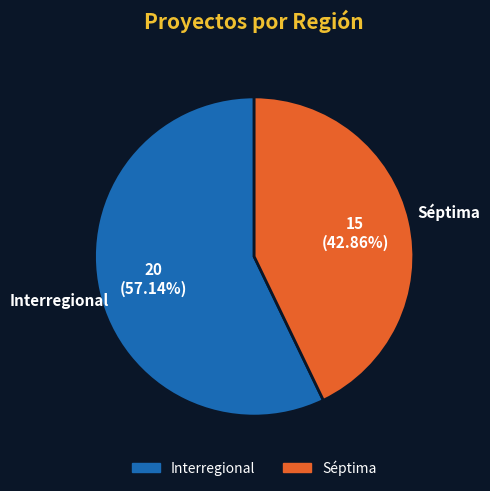

Which slice is the largest?

Interregional